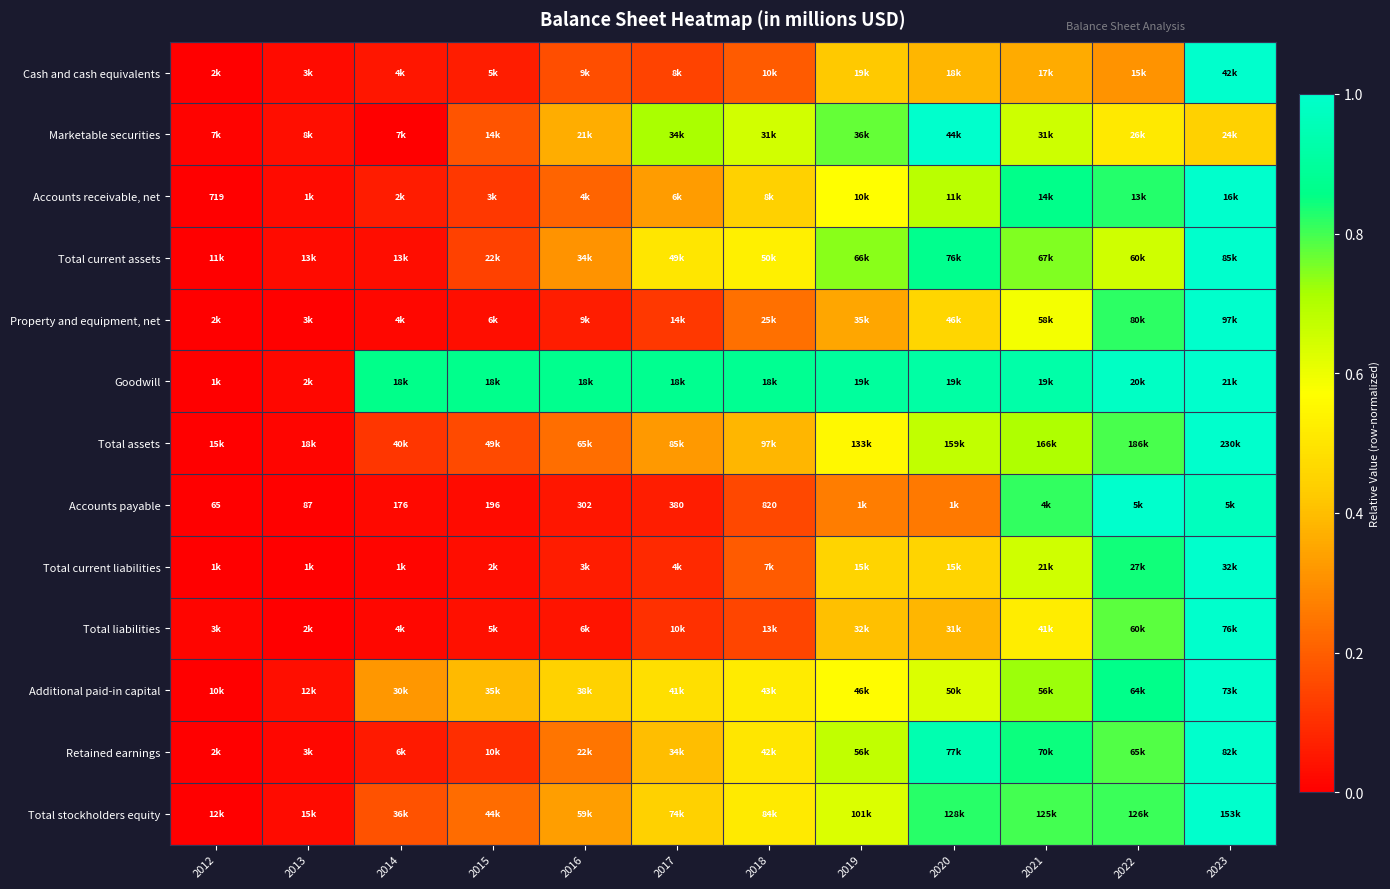

Between 2015 and 2022, which is larger?

2022